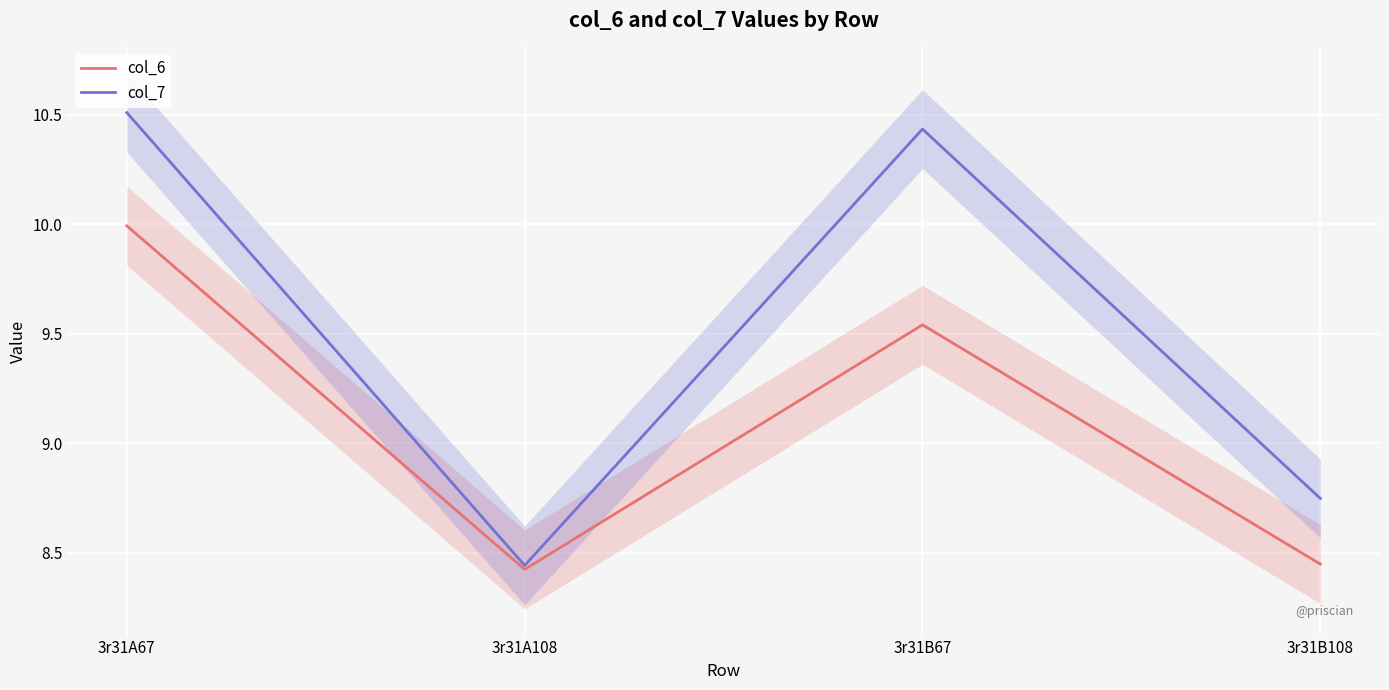

True or false: col_7 has more than 0 interior local peaks.

True